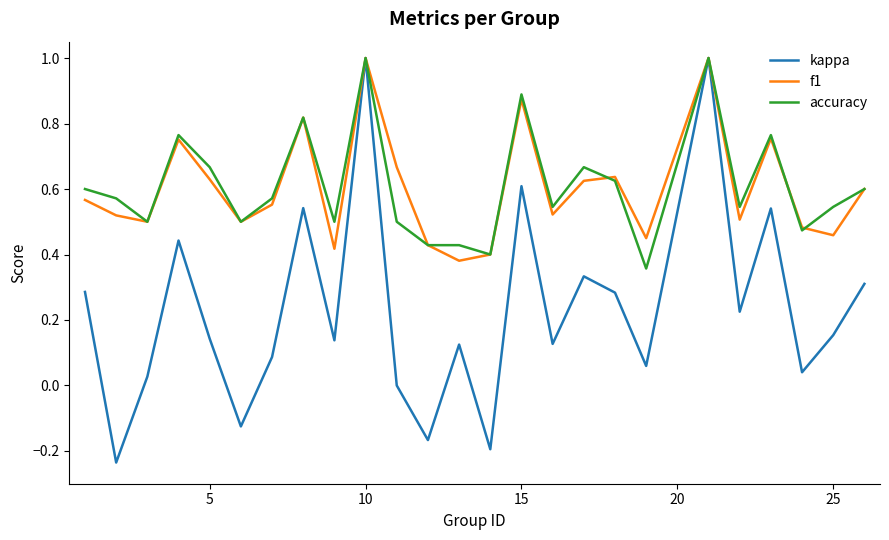

What is the maximum value shown in the chart?

1.0